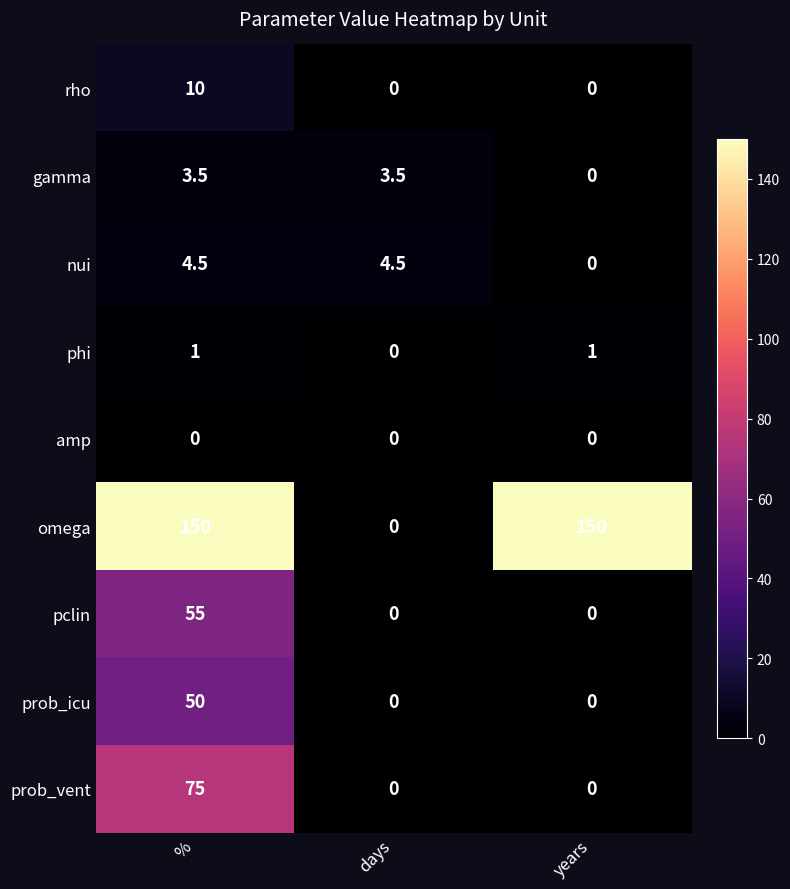

How many data points does each series have?

3